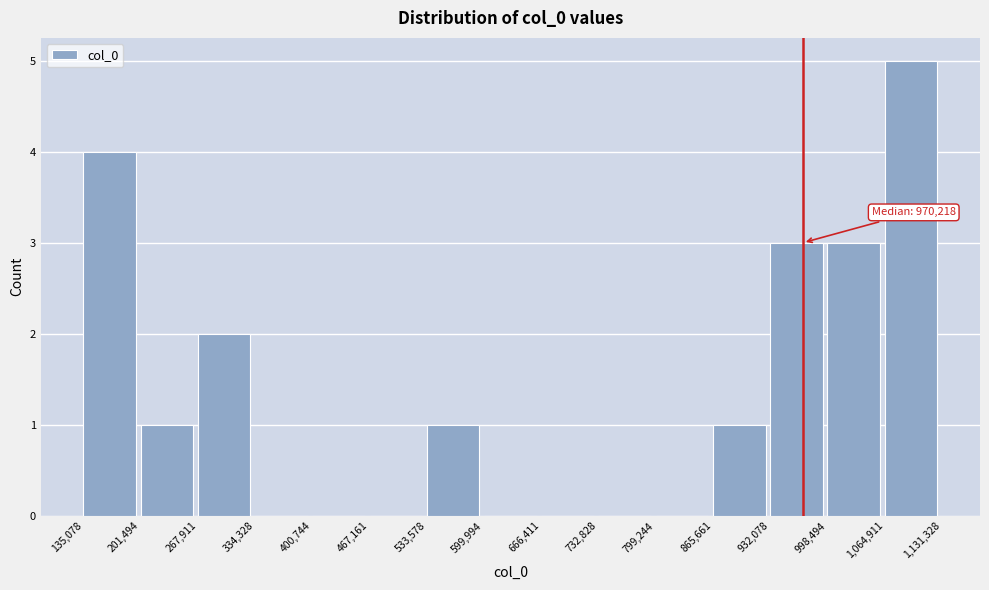

Over which range of the x-axis is the bar tallest?

1,064,911 to 1,131,328